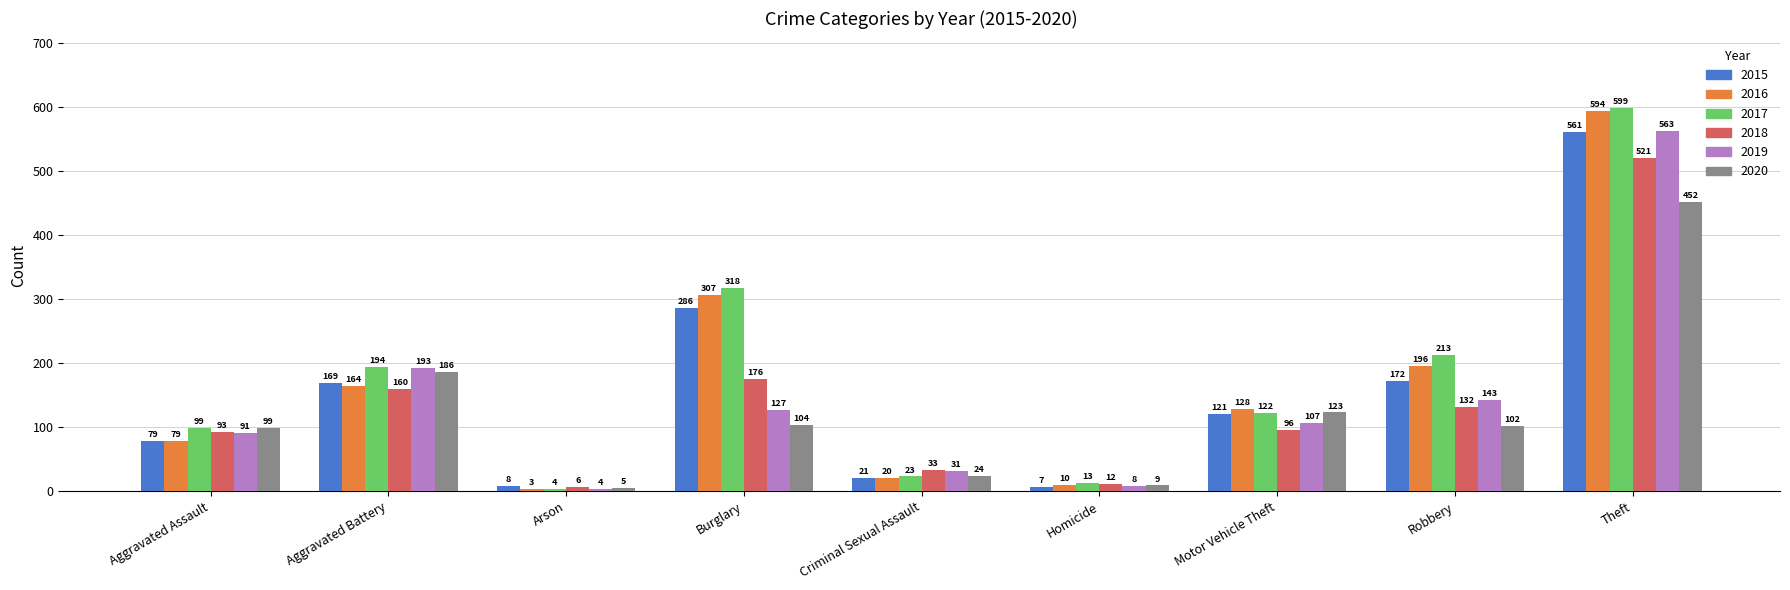

Which series has the widest spread of values?

2017